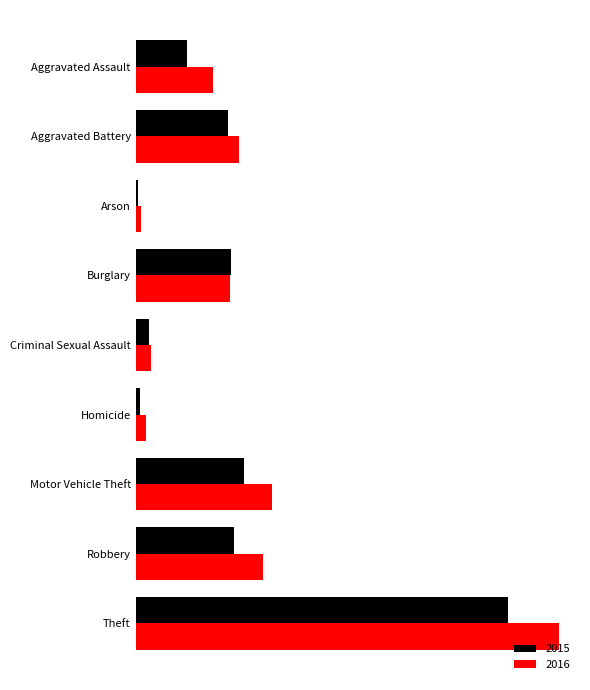

Is it true that 2015 equals 86 at Aggravated Assault?

True